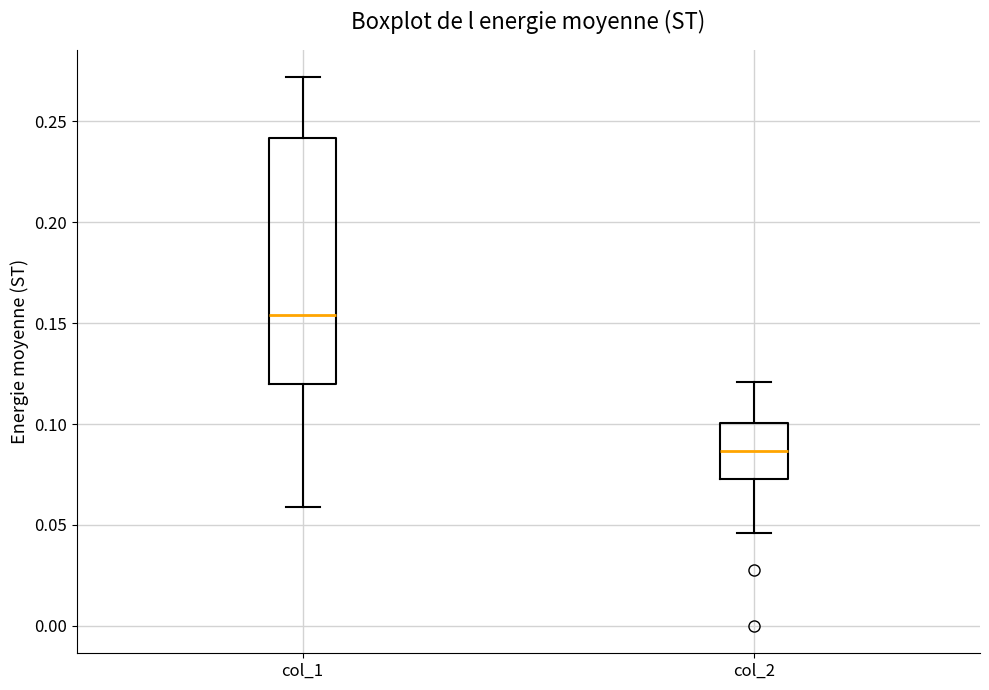

Comparing the boxes themselves (not the whiskers), which one is the tallest?

col_1